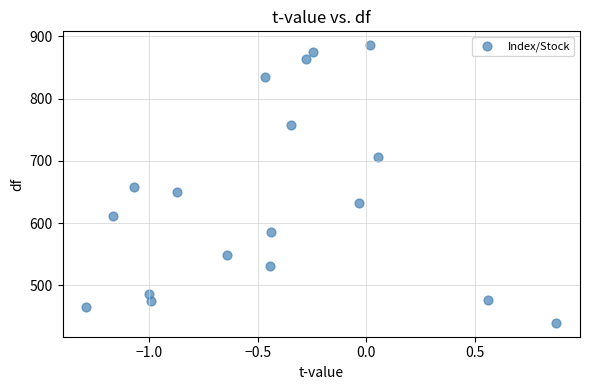

What is the range of Y values (max minus min)?

445.9